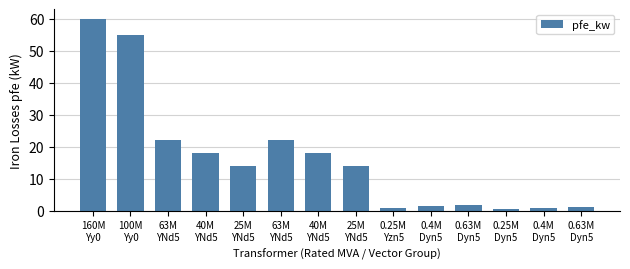

What is the difference between the second highest and minimum values?

54.4